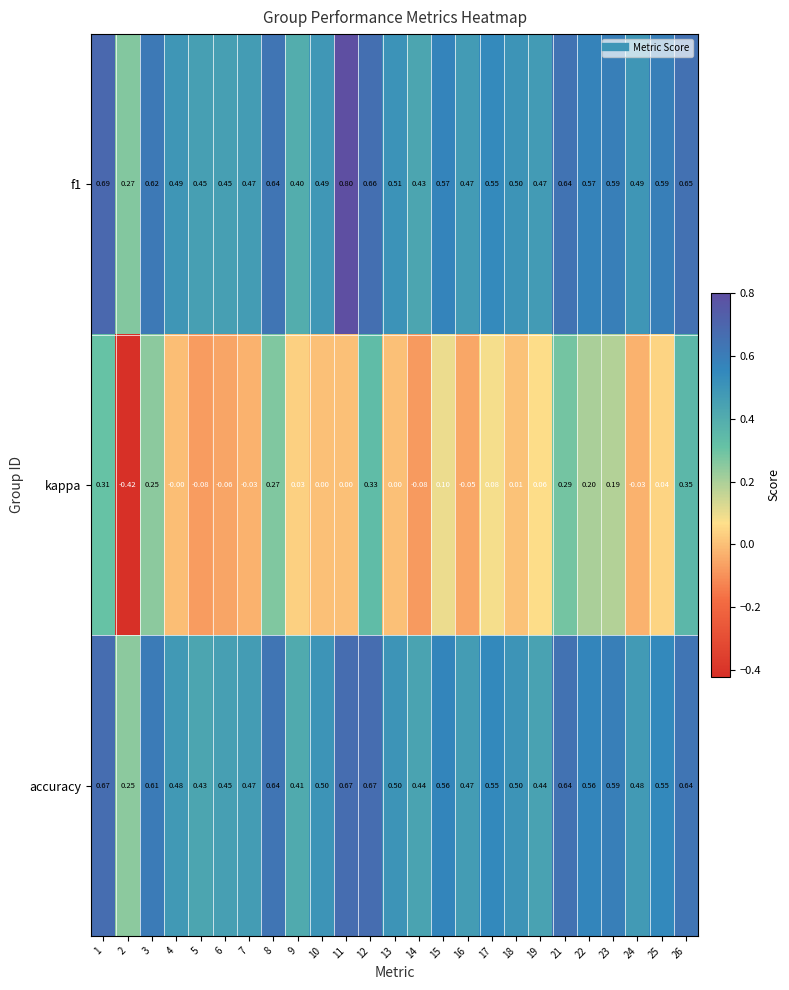

Which series has the largest range (max minus min)?

kappa